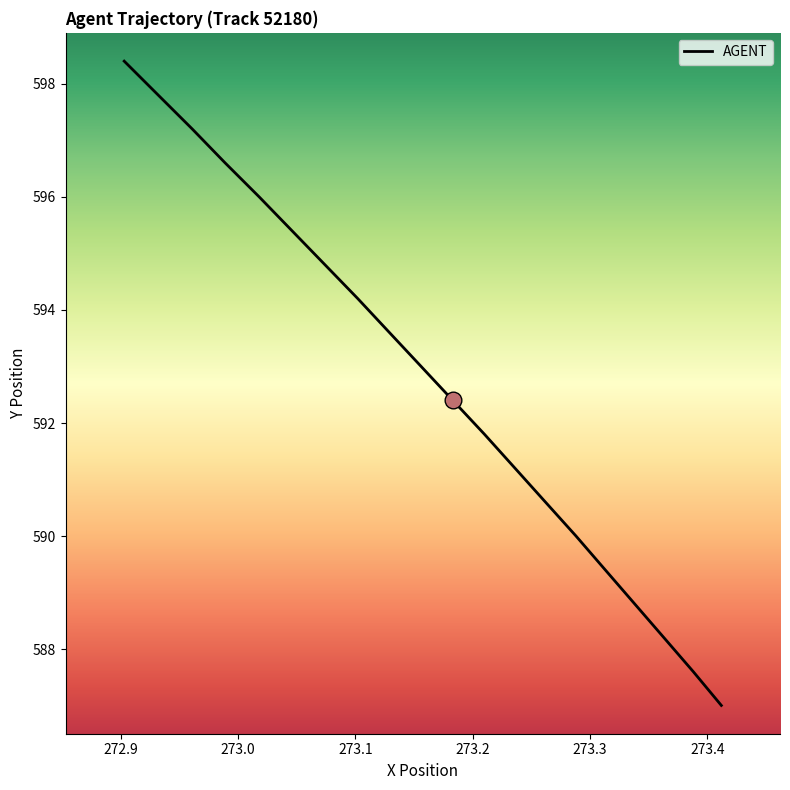

What is the difference between the maximum and minimum values?

11.4